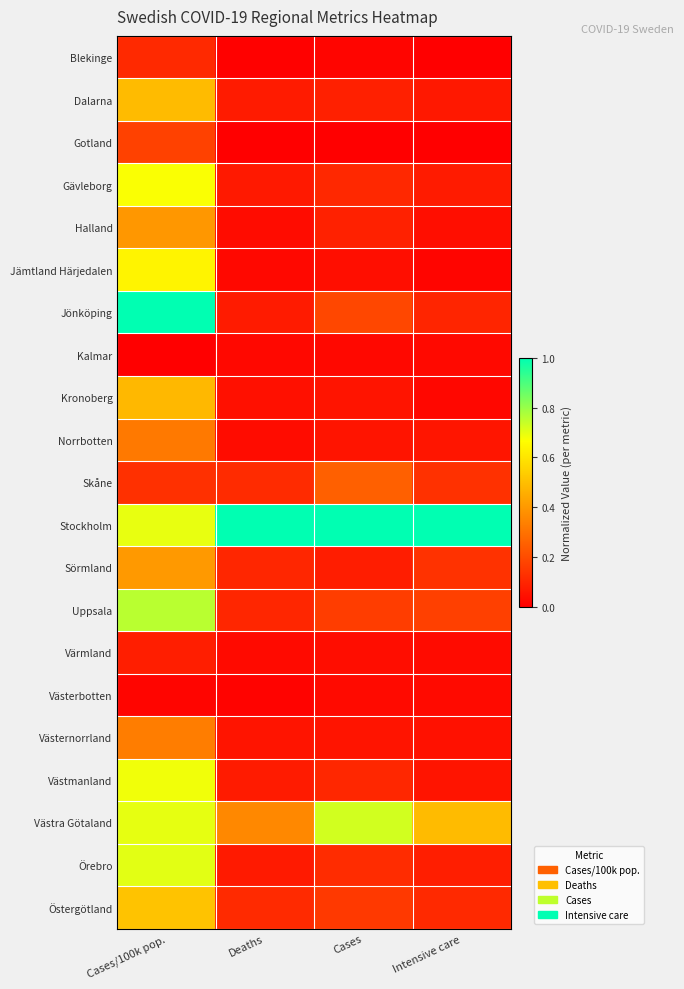

What is the maximum value shown in the chart?

1.0